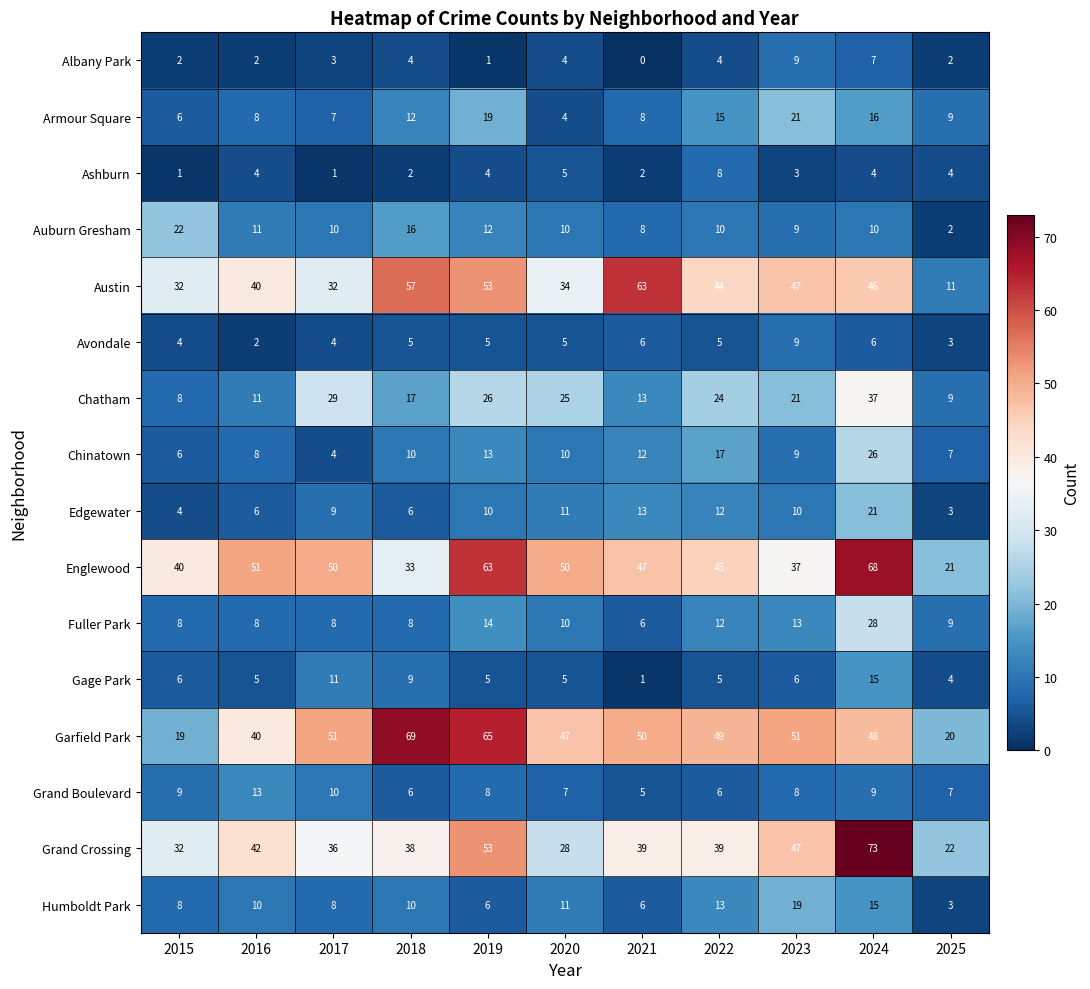

The value of Fuller Park at 2022 is 18. True or false?

False